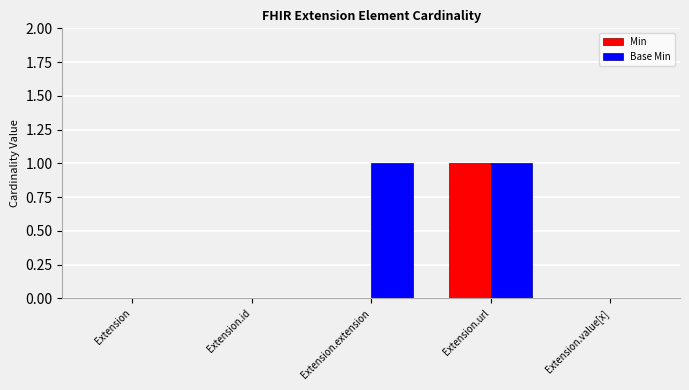

What are all the series names shown in the legend?

Min, Base Min